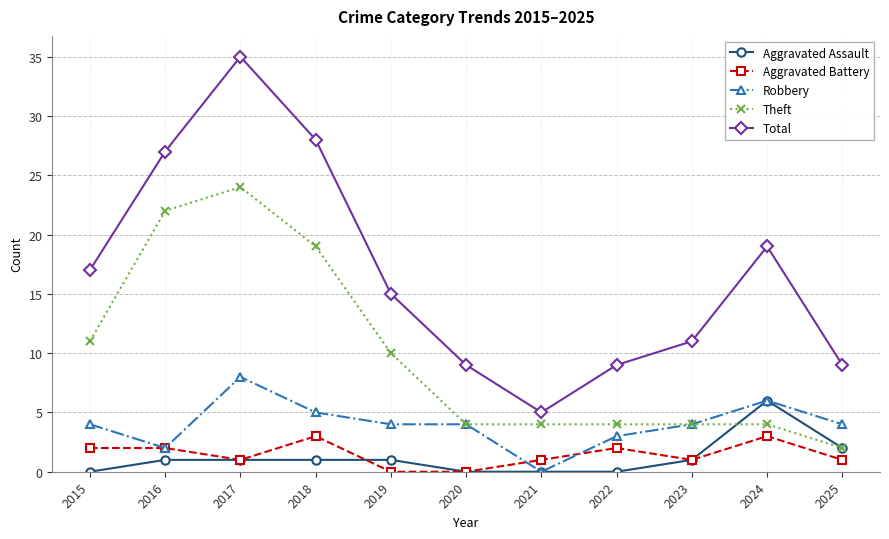

What are all the series names shown in the legend?

Aggravated Assault, Aggravated Battery, Robbery, Theft, Total